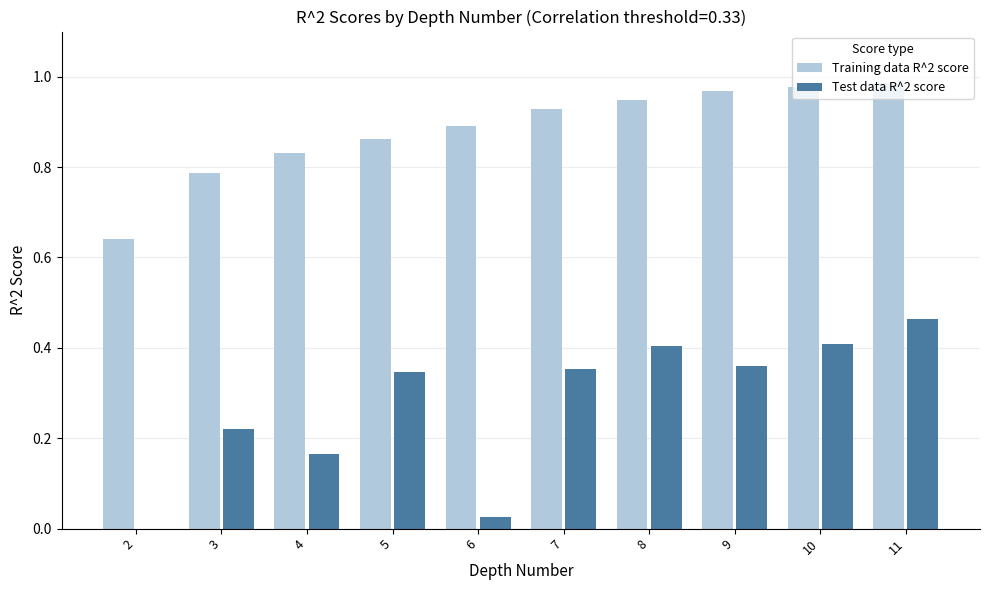

What is the sum of all Test data R^2 score values?

2.8